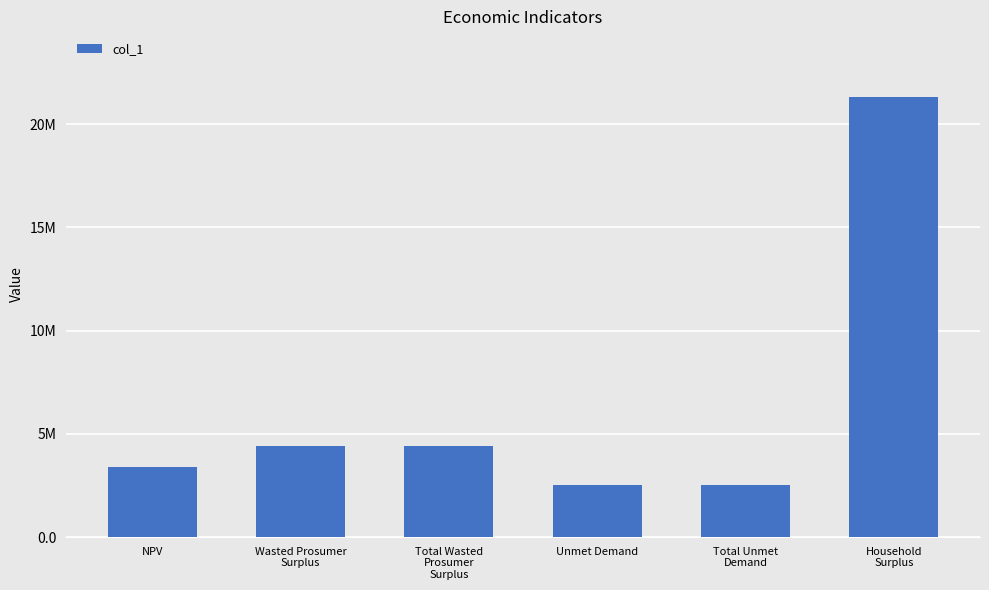

What is the greatest value displayed?

21299837.4